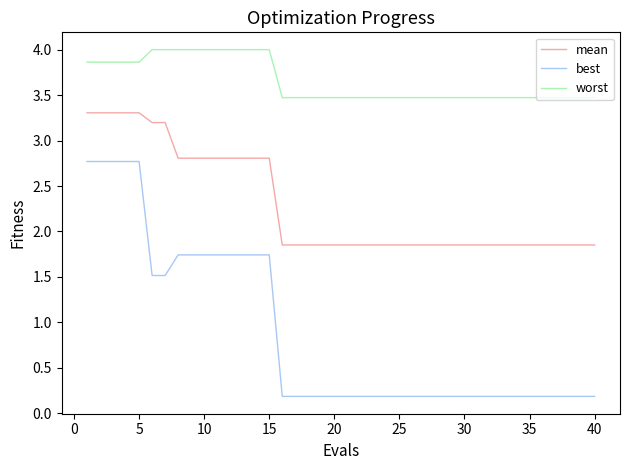

What is the difference between the maximum and minimum values in the best series?

2.6